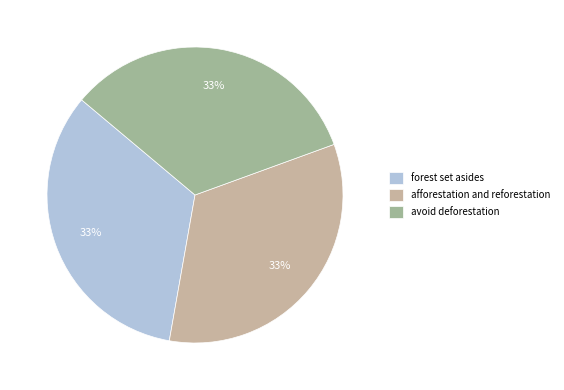

To the nearest percent, what is the average slice percentage?

33%